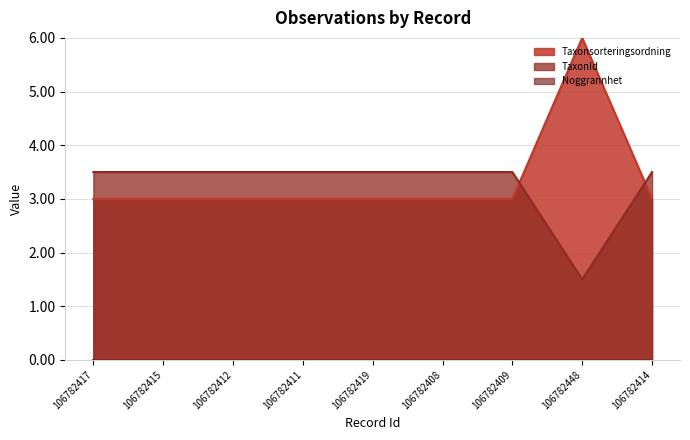

At how many categories does at least one series exceed 5?

1